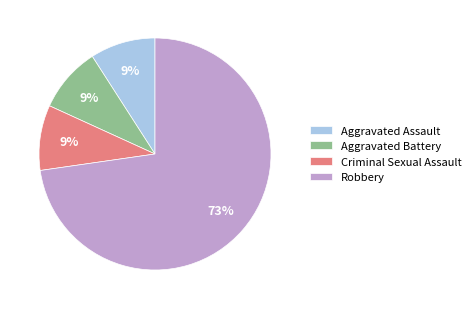

Combined, do Robbery and Criminal Sexual Assault account for over 50%?

Yes